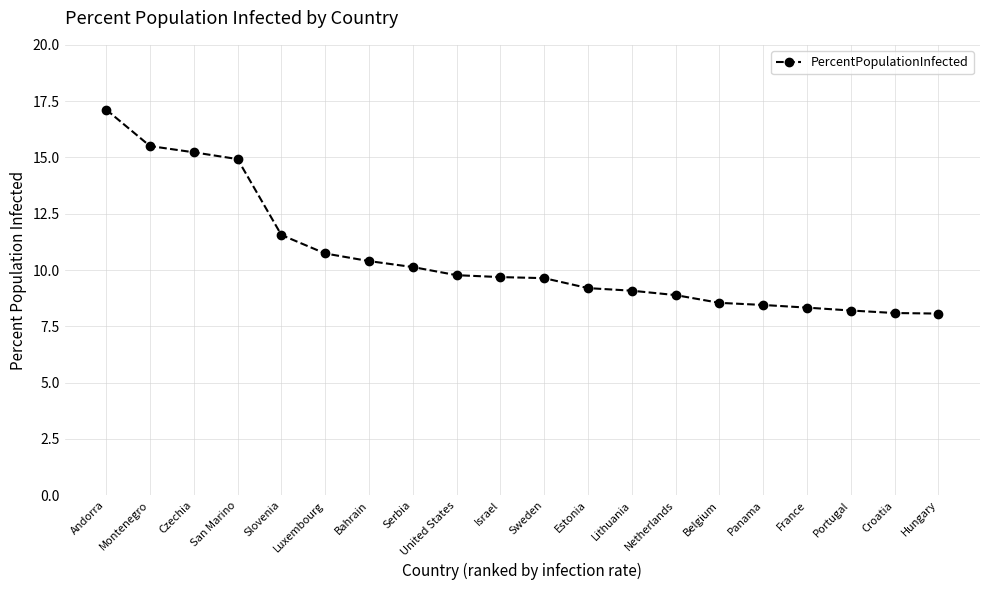

What is the difference between the maximum and minimum values?

9.1